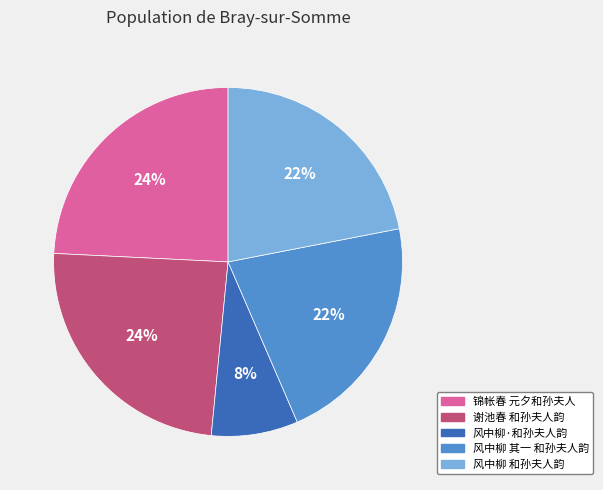

Which category has the smallest portion of the pie?

风中柳·和孙夫人韵